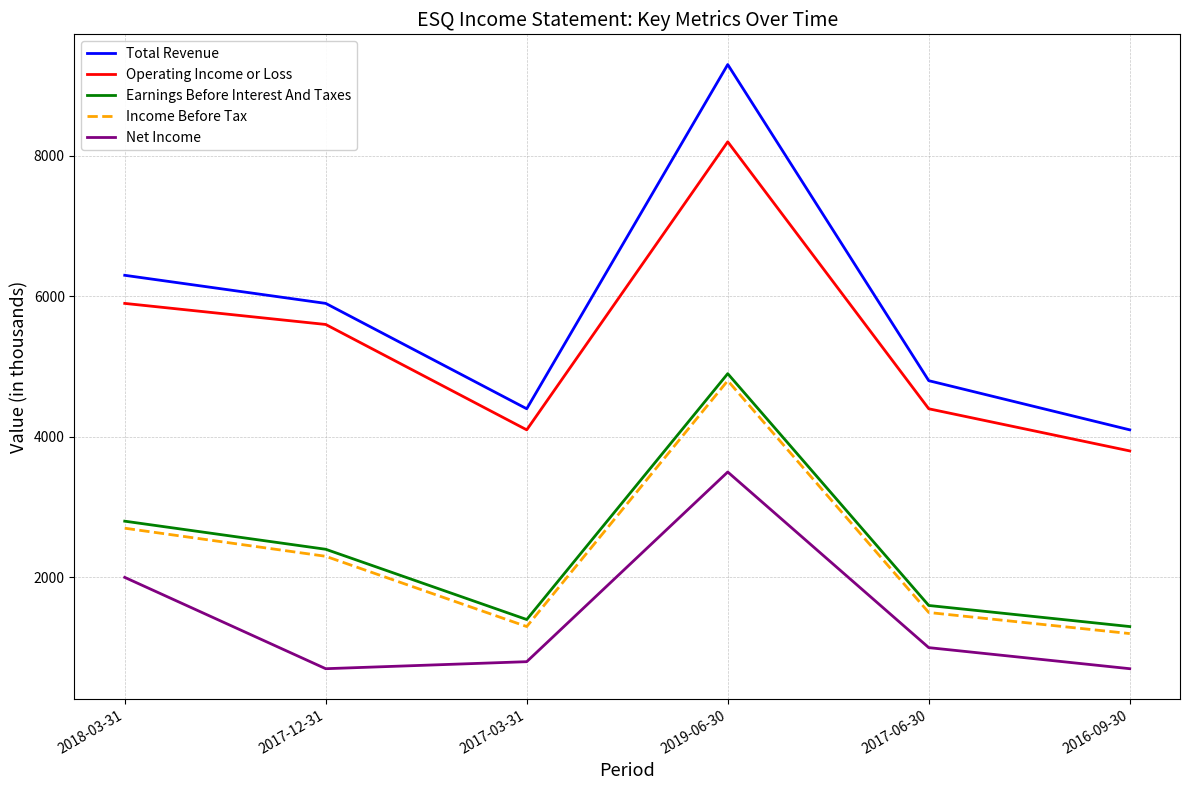

The Operating Income or Loss series shows 6102 at 2016-09-30. True or false?

False